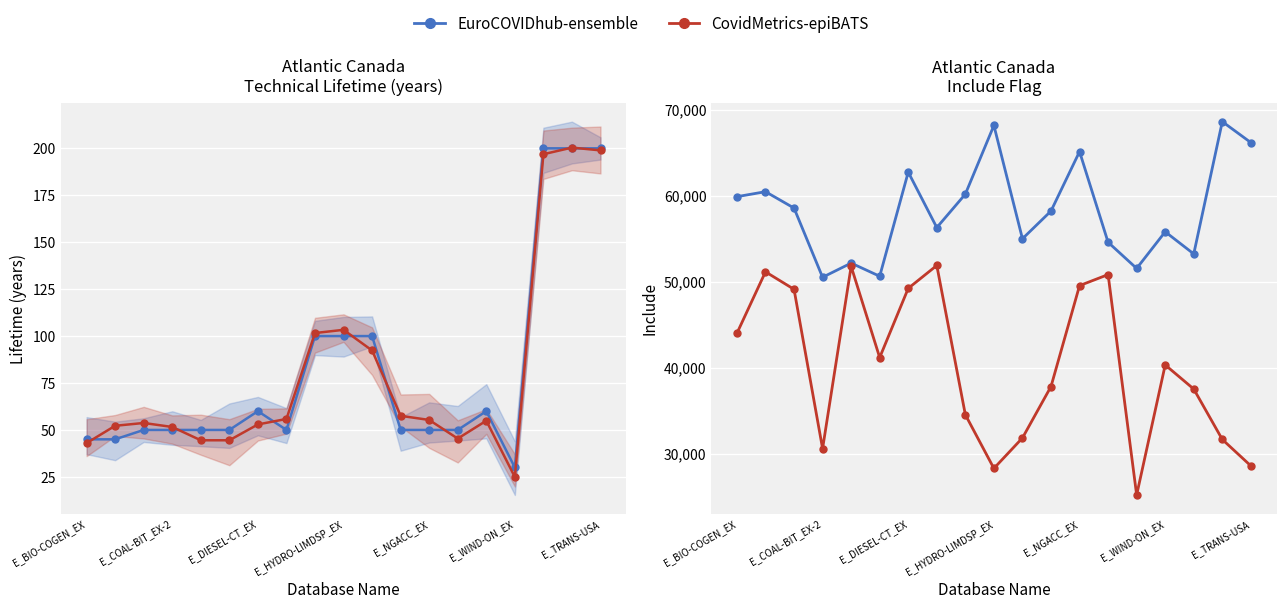

What is the lowest value of the CovidMetrics-epiBATS series?

25208.6